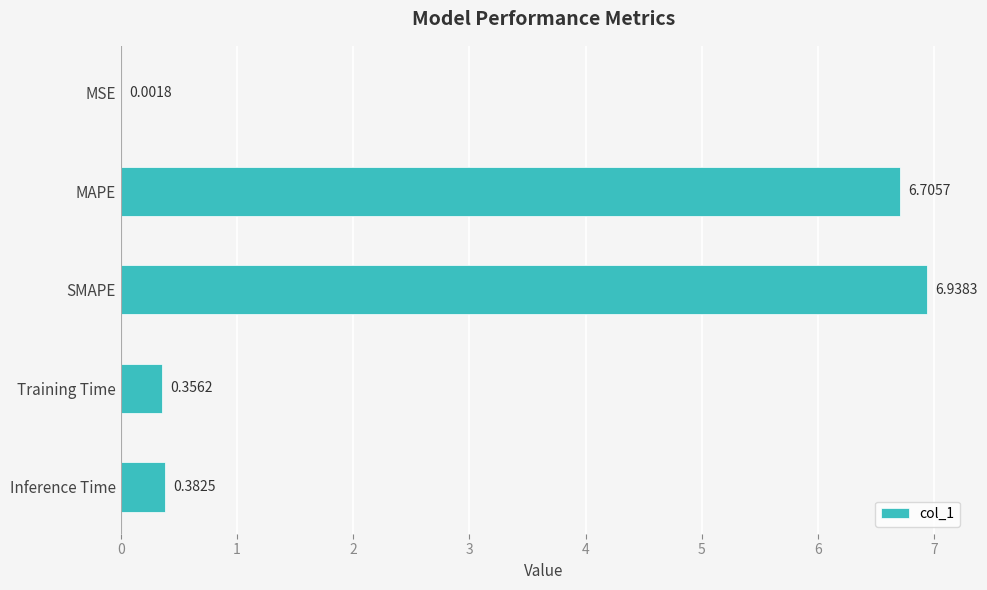

At which label is the value closest to 3?

Inference Time